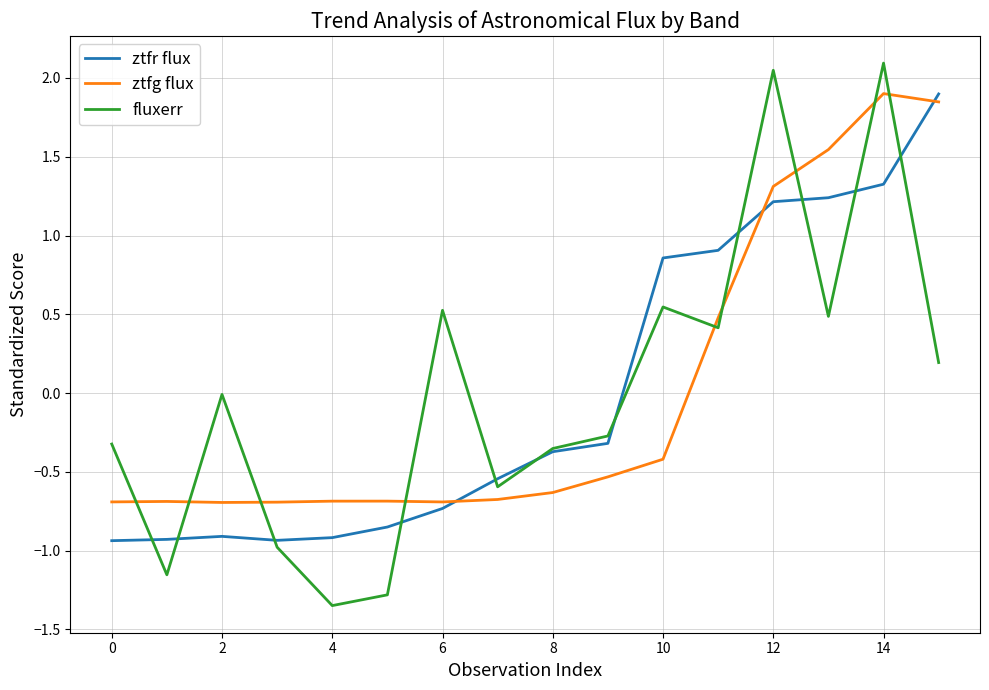

What are all the series names shown in the legend?

ztfr flux, ztfg flux, fluxerr